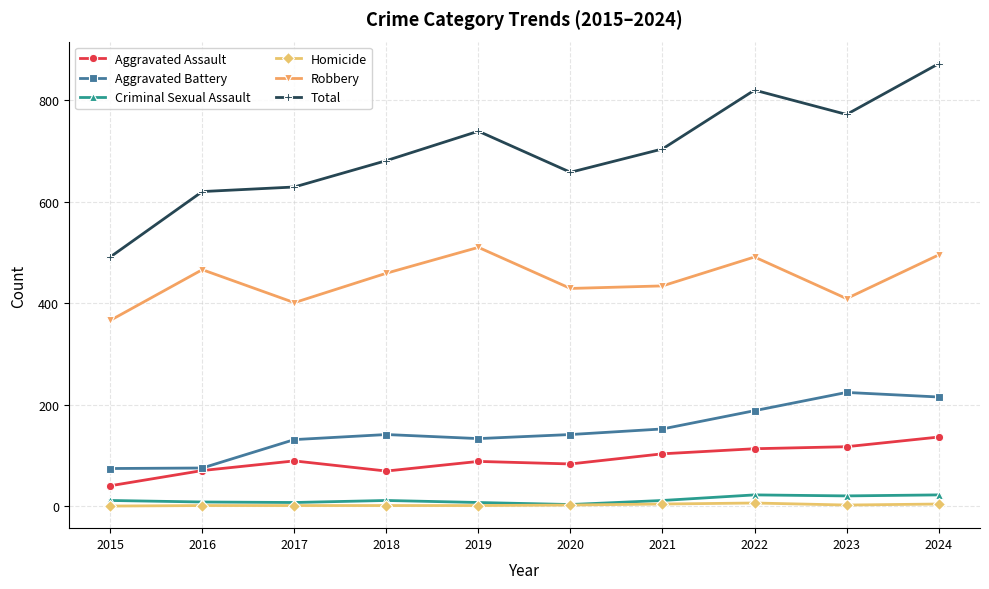

In Aggravated Battery, how many points are higher than both neighbors (excluding endpoints)?

2